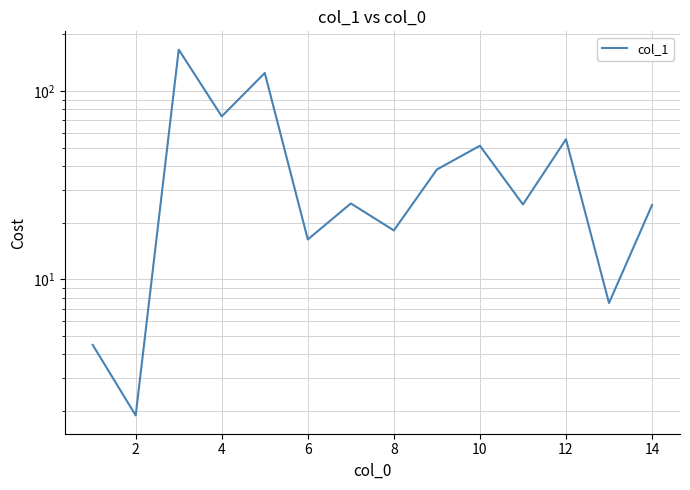

Reading left to right, what are all the values shown in this chart?

4.5	1.9	165.6	73.3	124.5	16.3	25.3	18.2	38.3	51.2	25.0	55.4	7.5	24.8